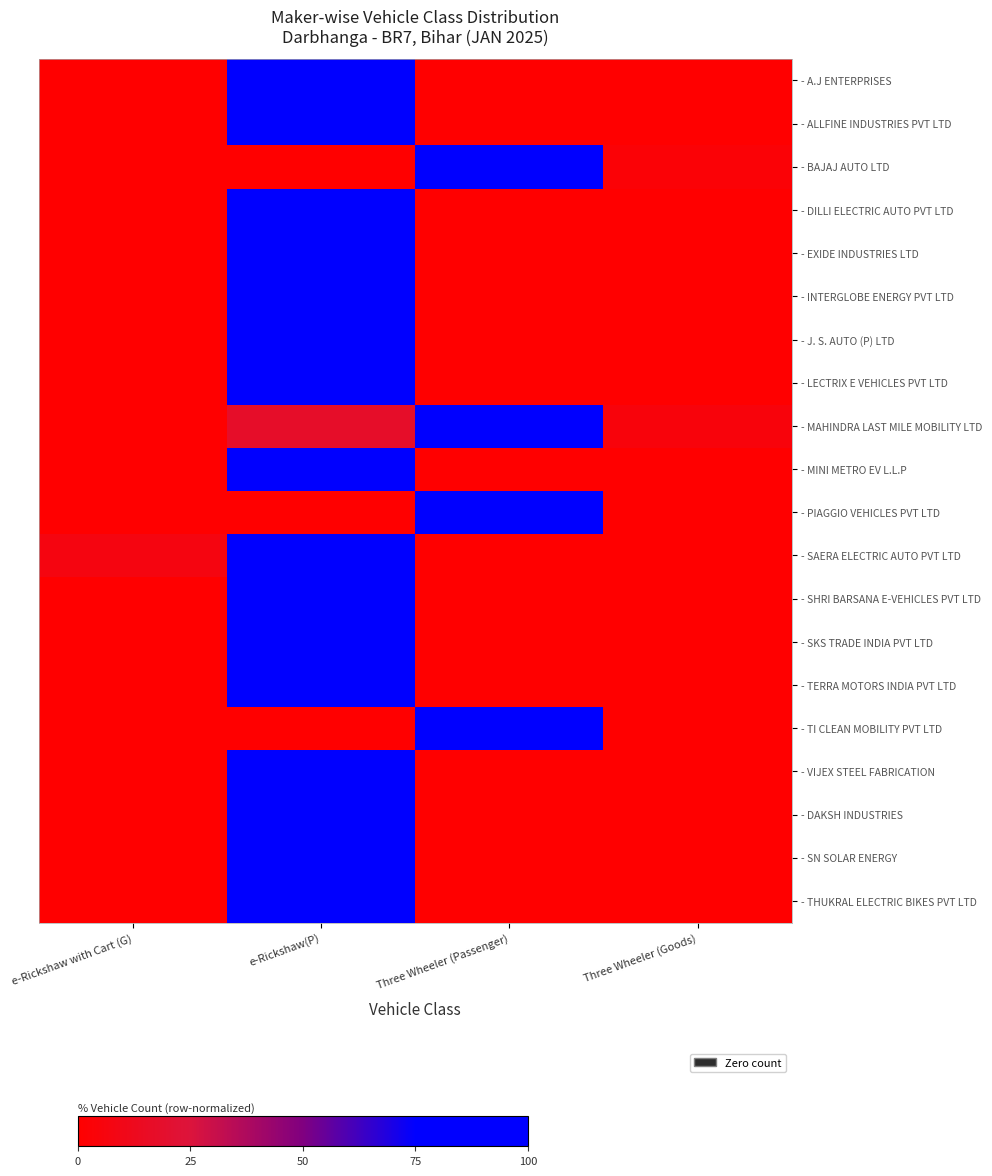

Which series has the largest range (max minus min)?

- A.J ENTERPRISES